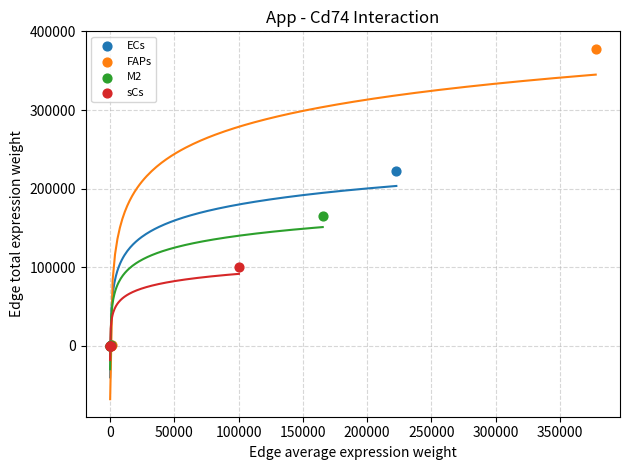

Which series has the largest Y range (max minus min)?

FAPs